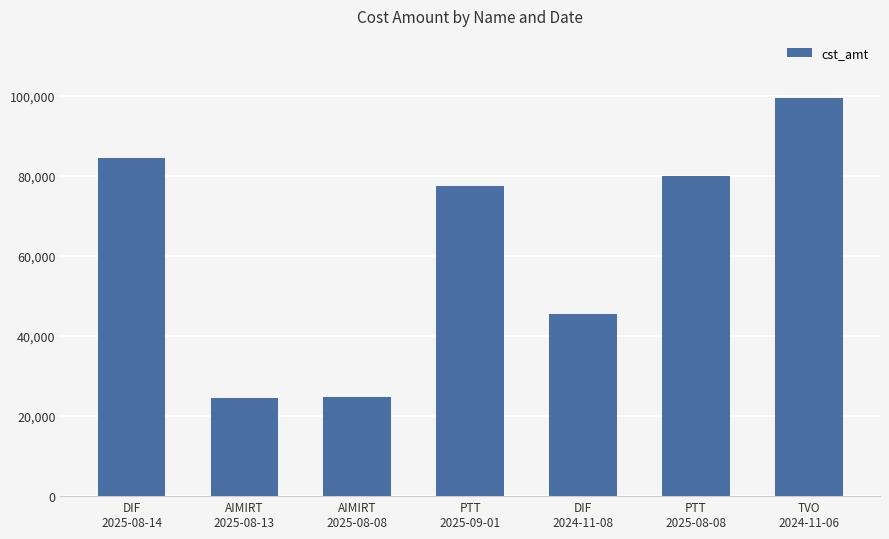

What is the ratio of the value at TVO
2024-11-06 to the value at DIF
2024-11-08?

2.2